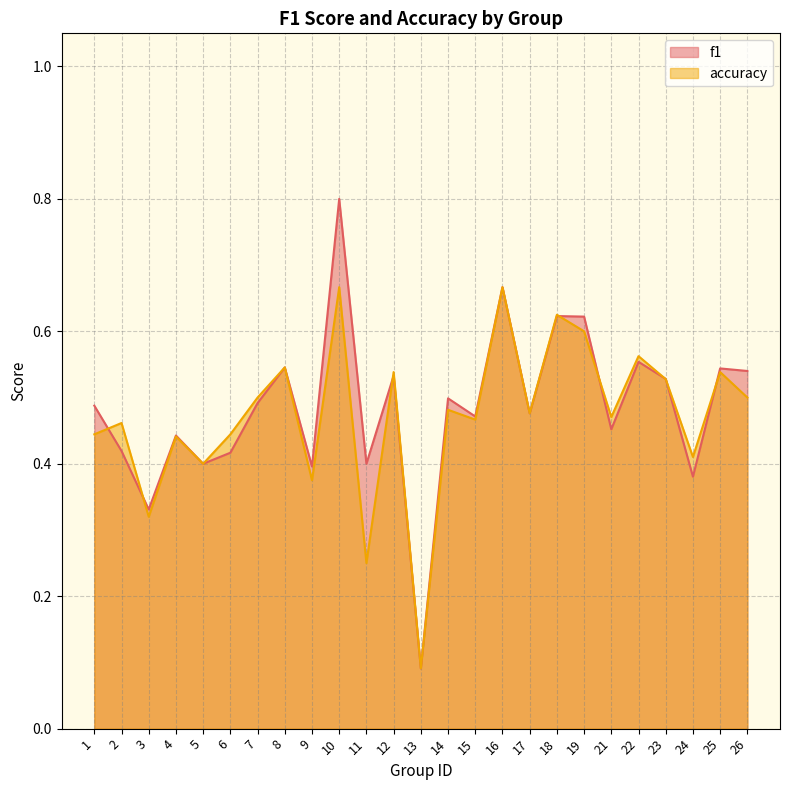

True or false: accuracy and f1 intersect in this chart.

True